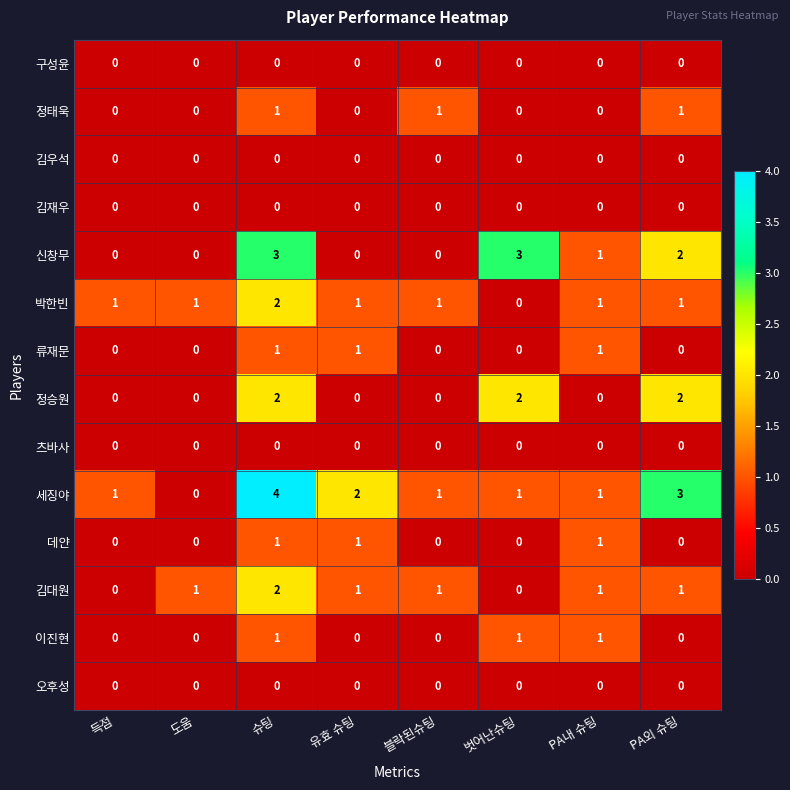

Between 슈팅 and 벗어난슈팅, which series saw the biggest shift?

세징야